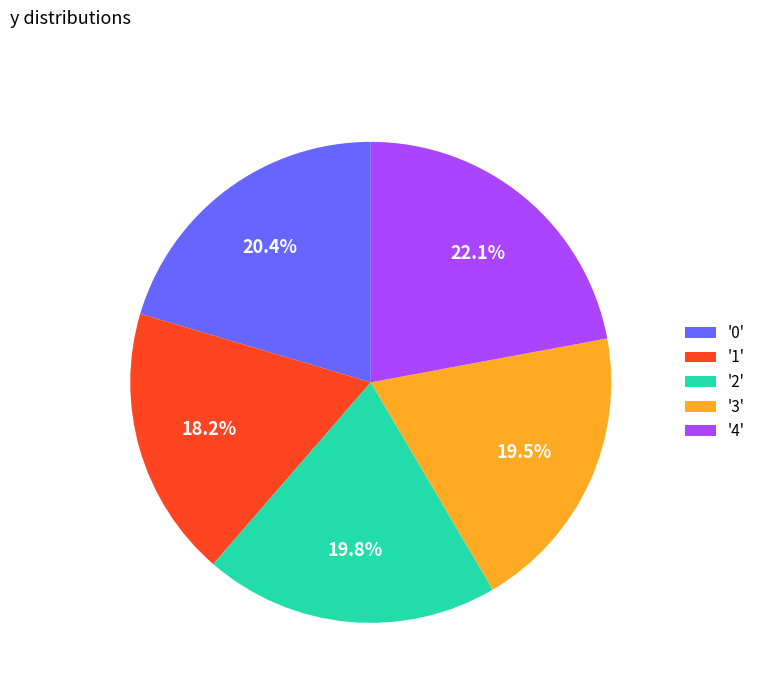

What is the smallest slice in the pie chart?

'1'